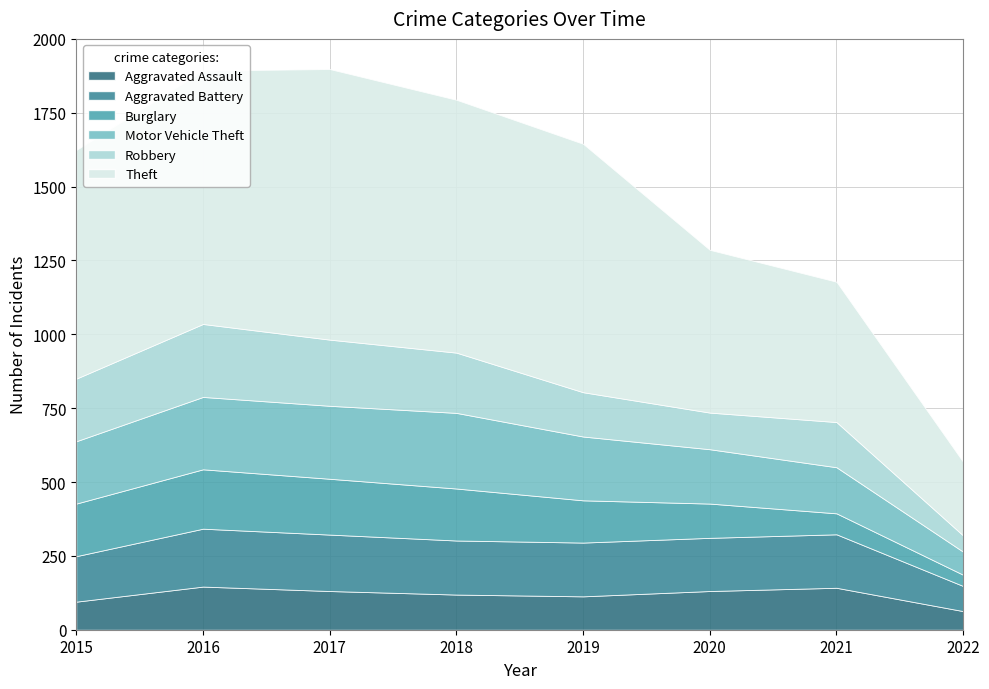

True or false: Theft and Motor Vehicle Theft intersect in this chart.

False